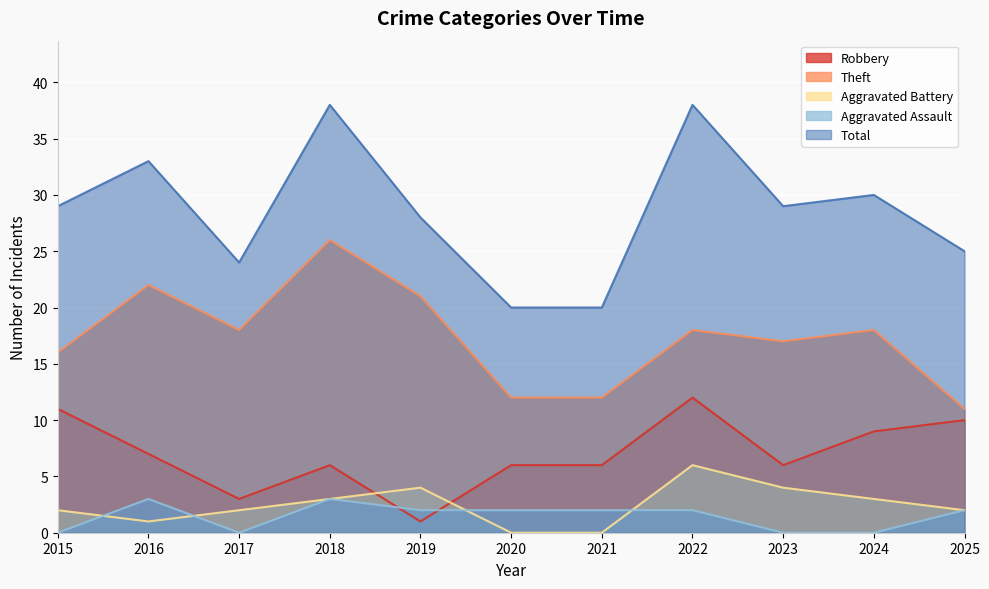

Reading right to left, what are all the values shown in this chart?

Robbery: 10	9	6	12	6	6	1	6	3	7	11
Theft: 11	18	17	18	12	12	21	26	18	22	16
Aggravated Battery: 2	3	4	6	0	0	4	3	2	1	2
Aggravated Assault: 2	0	0	2	2	2	2	3	0	3	0
Total: 25	30	29	38	20	20	28	38	24	33	29